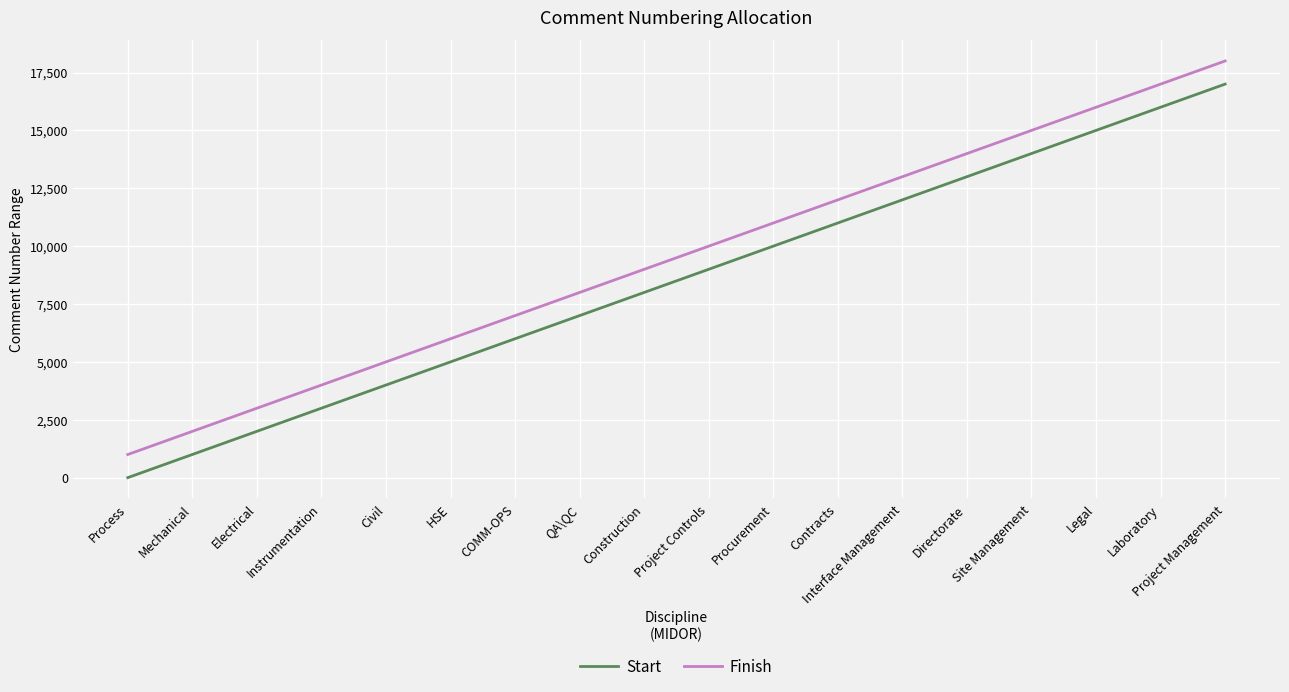

Reading left to right, what are all the values shown in this chart?

Start: Process=1	Mechanical=1001	Electrical=2001	Instrumentation=3001	Civil=4001	HSE=5001	COMM-OPS=6001	QA\QC=7001	Construction=8001	Project Controls=9001	Procurement=10001	Contracts=11001	Interface Management=12001	Directorate=13001	Site Management=14001	Legal=15001	Laboratory=16001	Project Management=17001
Finish: Process=1000	Mechanical=2000	Electrical=3000	Instrumentation=4000	Civil=5000	HSE=6000	COMM-OPS=7000	QA\QC=8000	Construction=9000	Project Controls=10000	Procurement=11000	Contracts=12000	Interface Management=13000	Directorate=14000	Site Management=15000	Legal=16000	Laboratory=17000	Project Management=18000